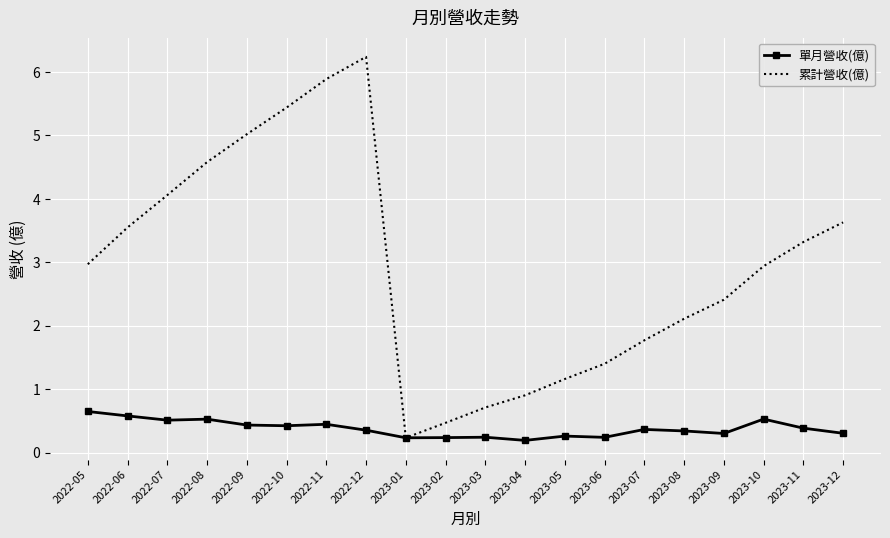

Which series has the largest range (max minus min)?

累計營收(億)